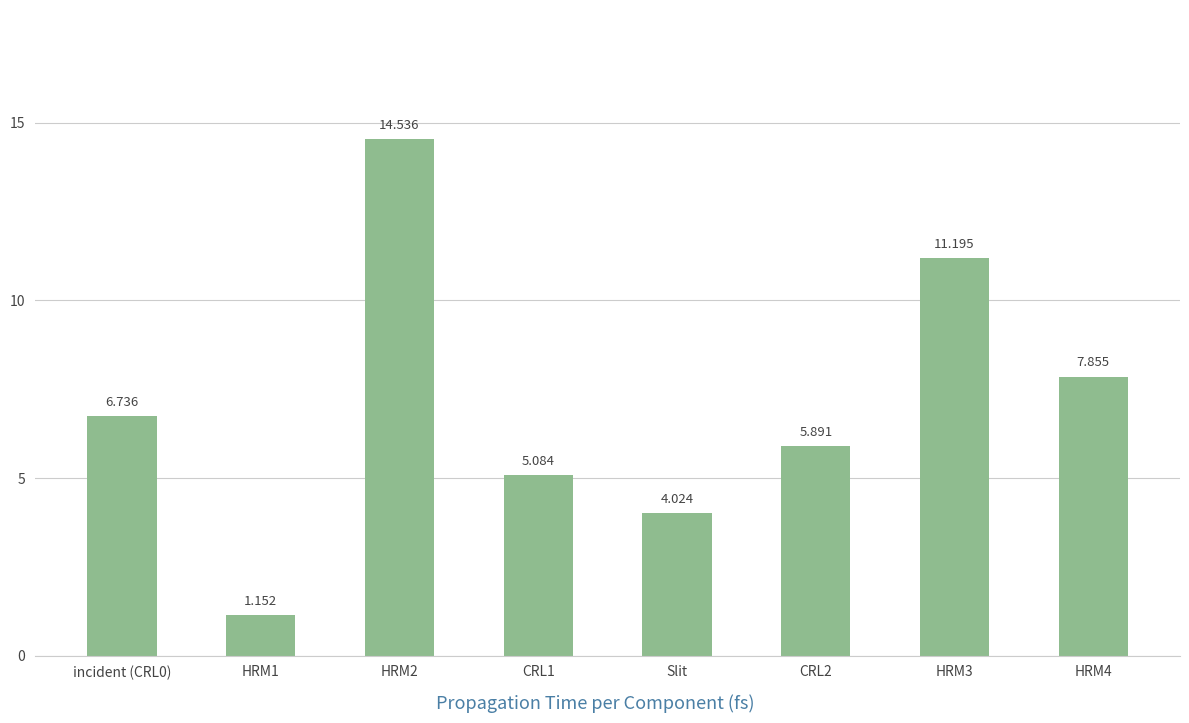

Rank the categories by value from lowest to highest.

HRM1, Slit, CRL1, CRL2, incident (CRL0), HRM4, HRM3, HRM2